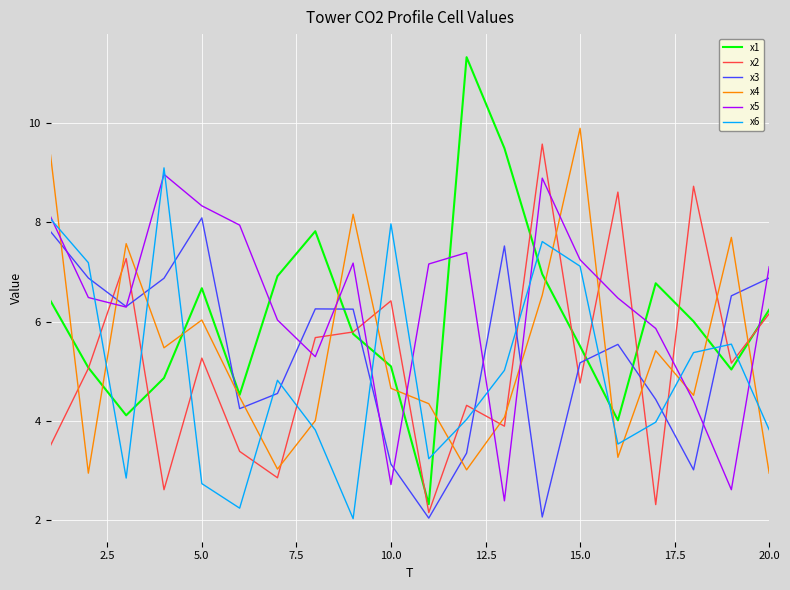

What is the smallest value displayed?

2.0